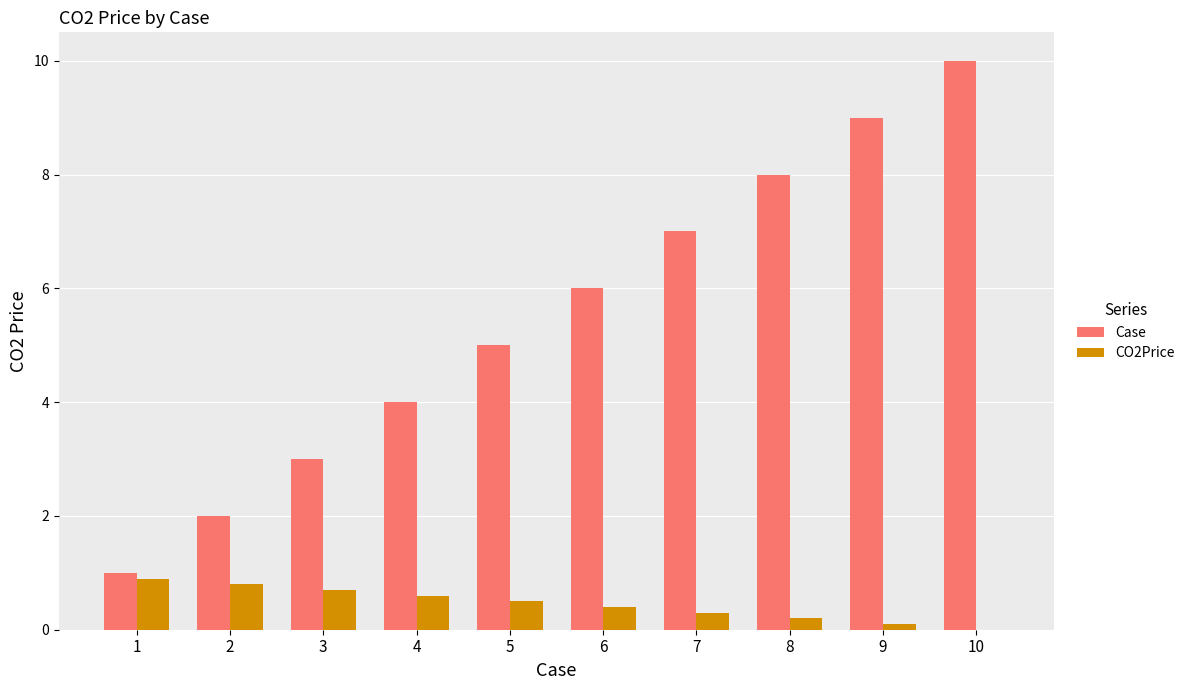

Which category has the highest value across all series?

10